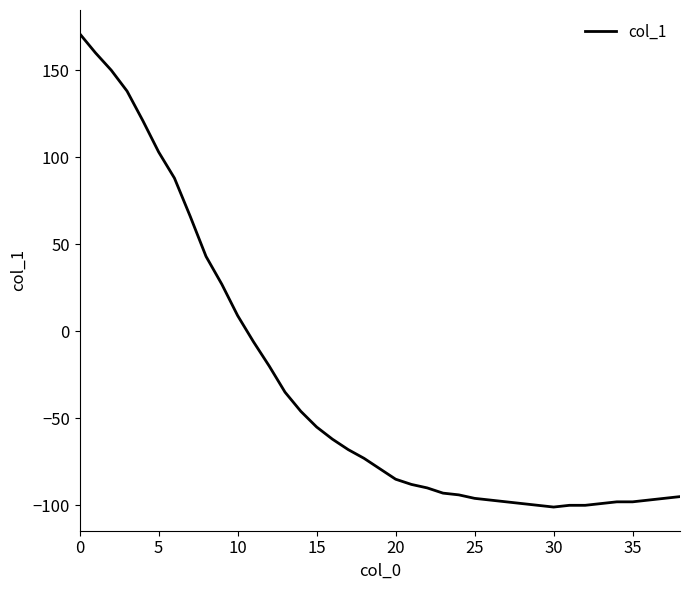

How many values are below -79?

19